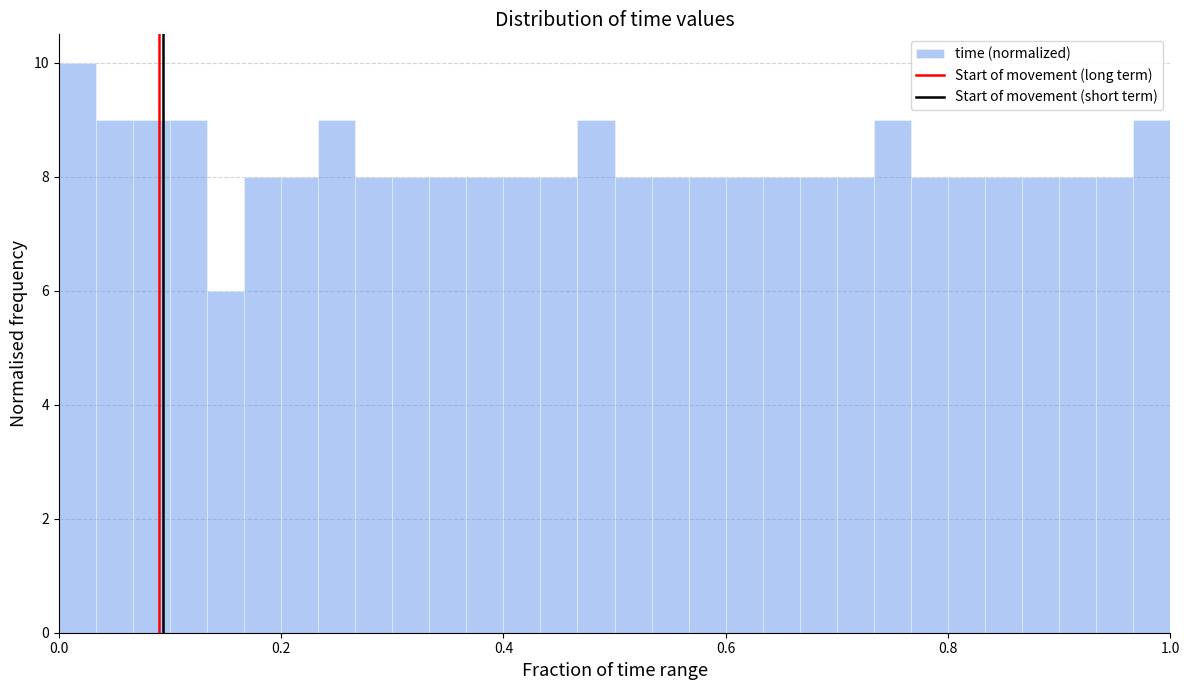

Read against the x-axis, roughly where is the centre of the tallest bar?

0.02